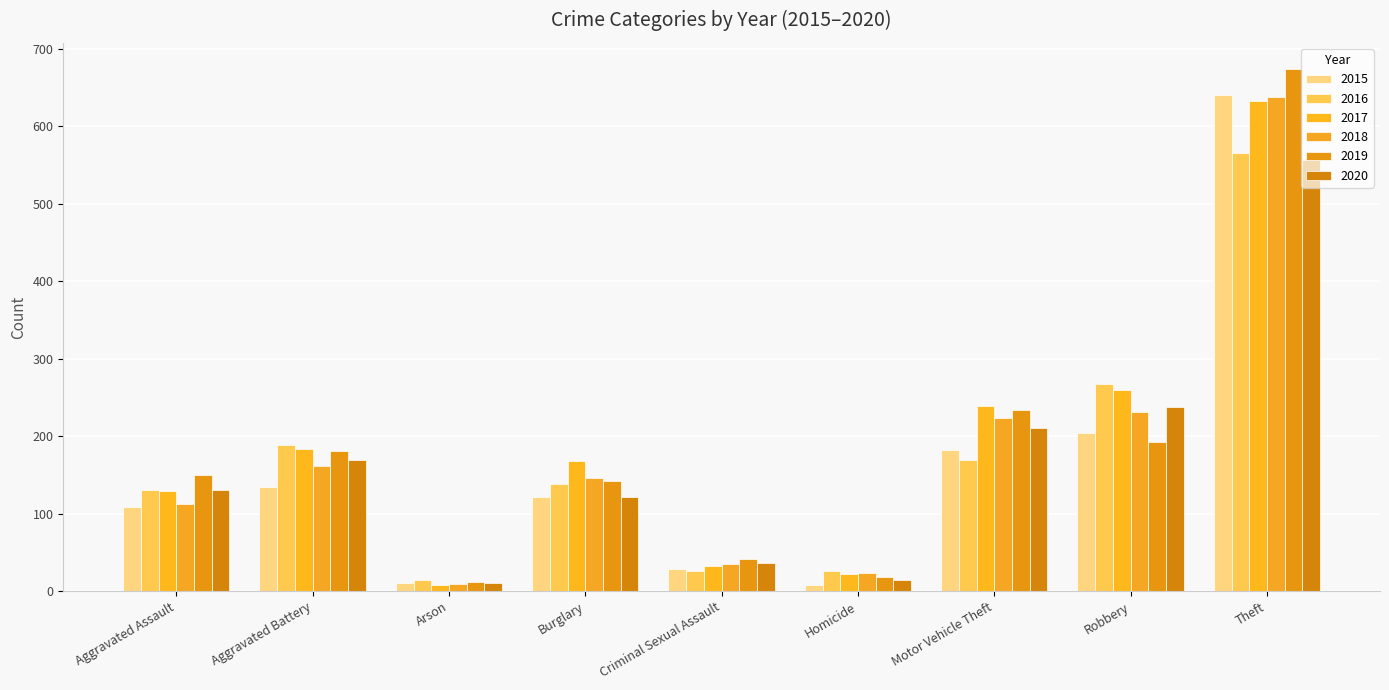

Which has a higher value, Criminal Sexual Assault or Aggravated Assault?

Aggravated Assault